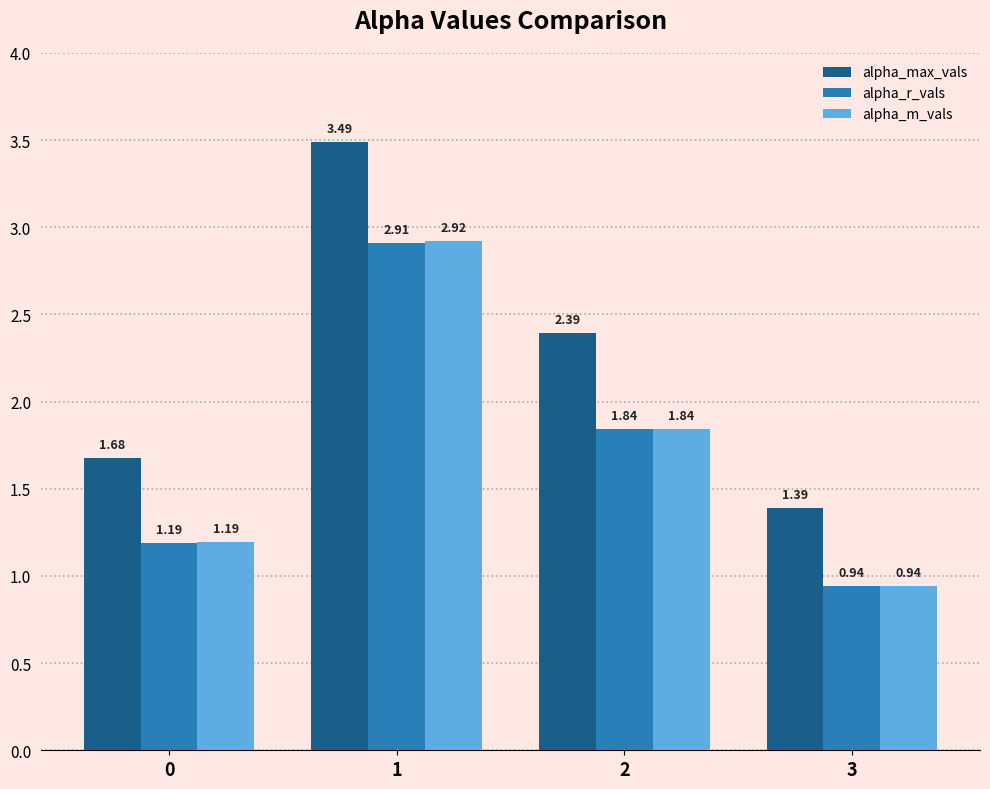

Which series changed the most between 1 and 3?

alpha_max_vals